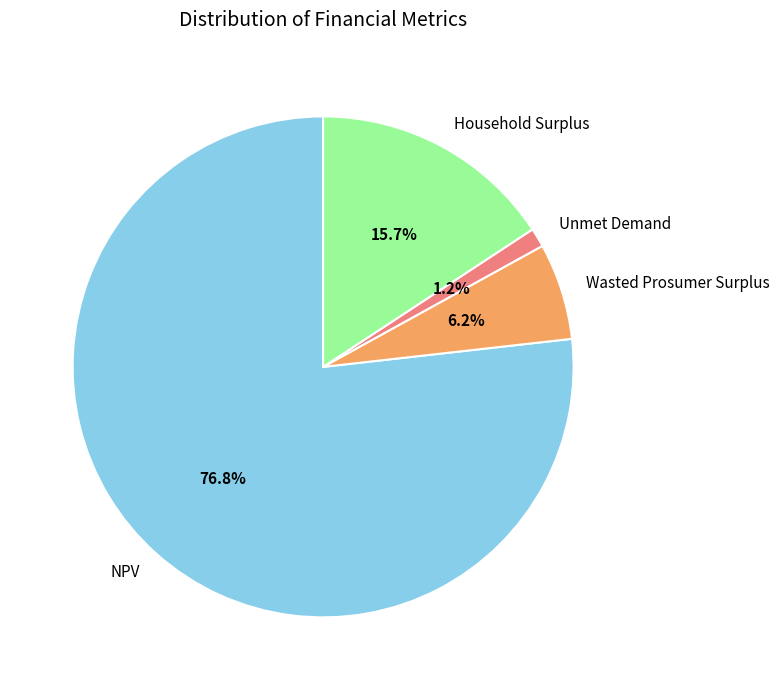

What portion of the pie excludes Unmet Demand?

98.8%